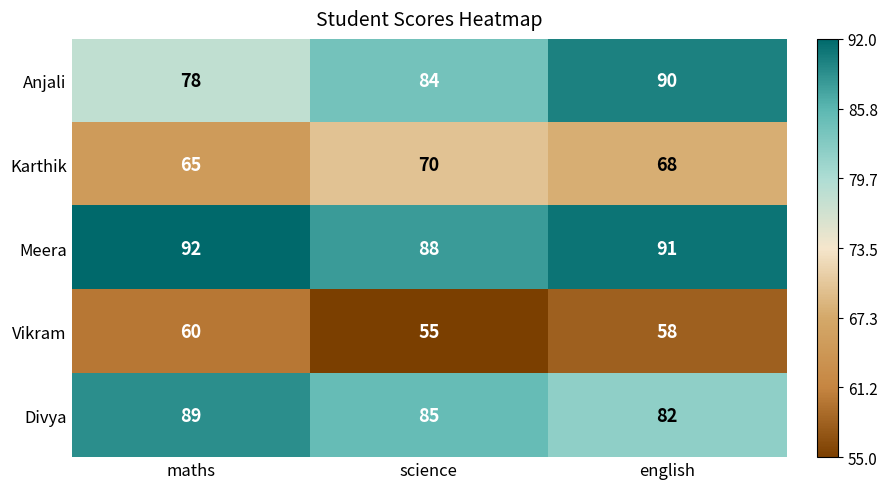

Between maths and science, which series saw the biggest shift?

Anjali